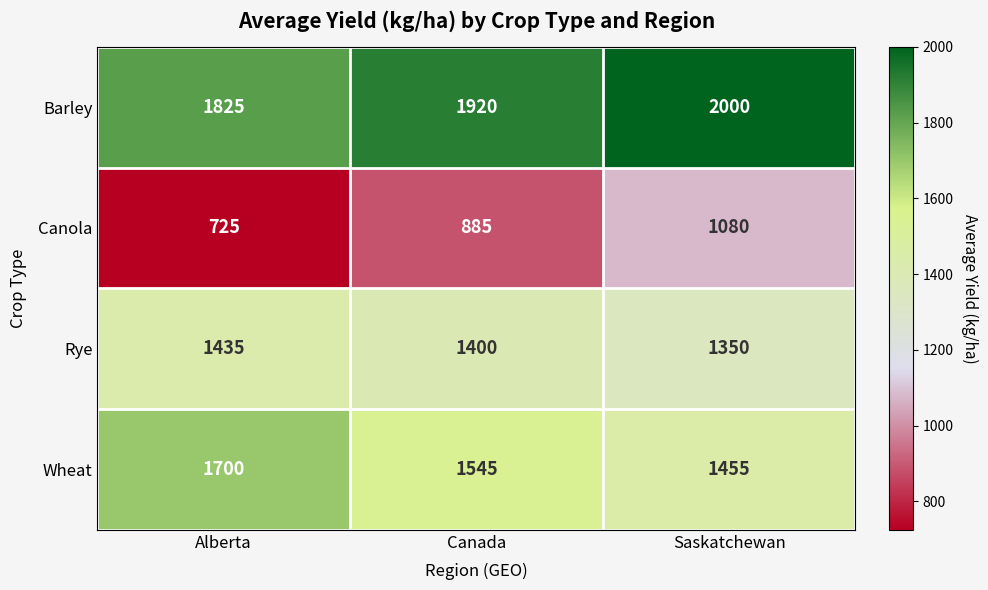

How many data points does each series have?

3